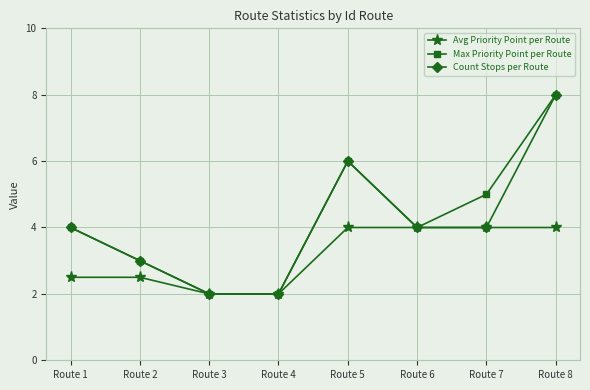

The value of Avg Priority Point per Route at Route 1 is 2.5. True or false?

True